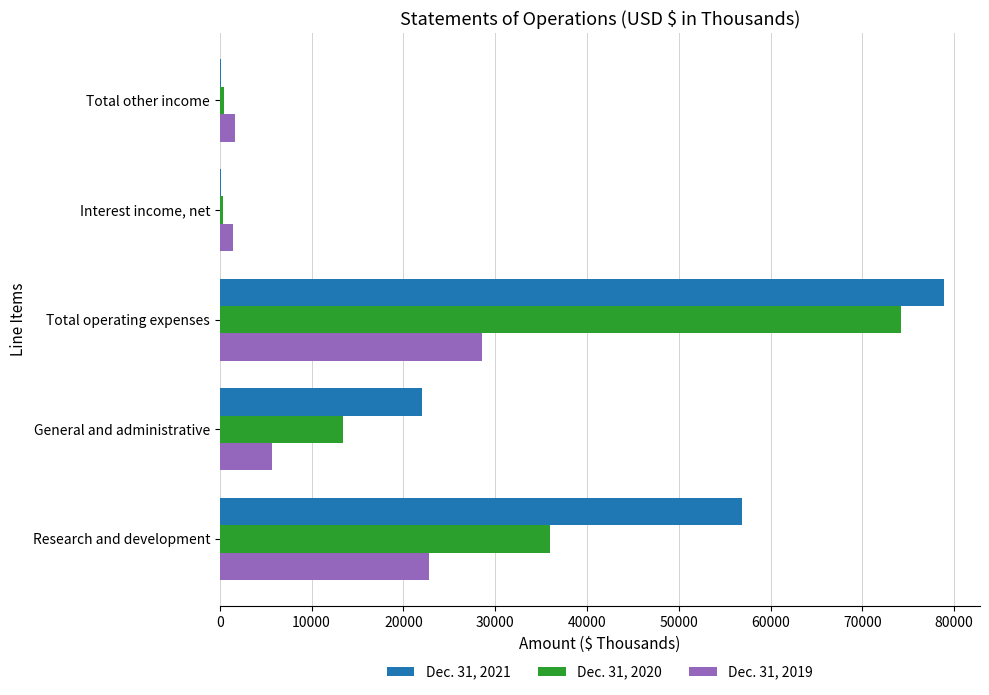

How many data points does each series have?

5